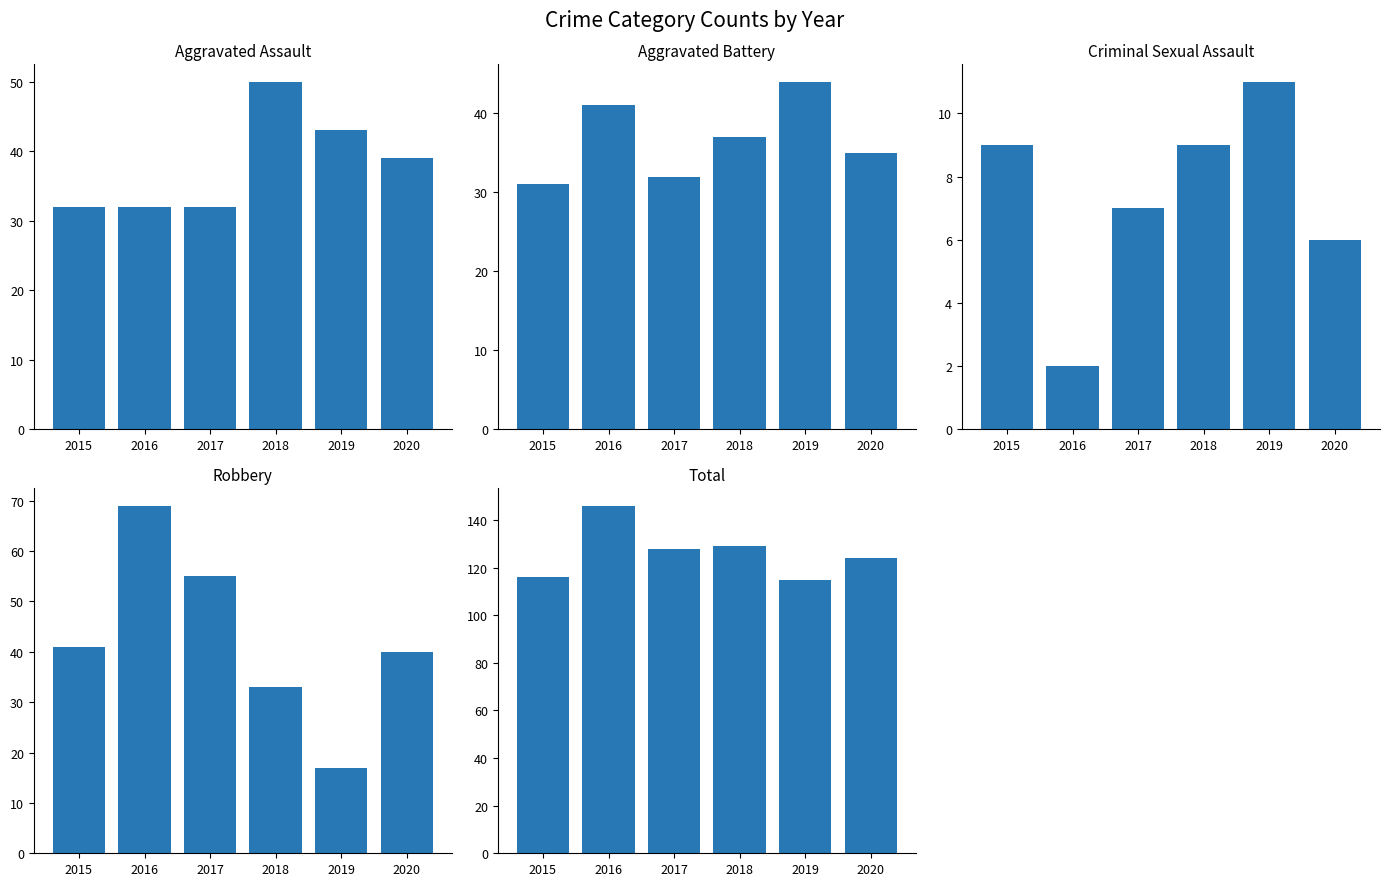

What is the average value of the Criminal Sexual Assault series?

7